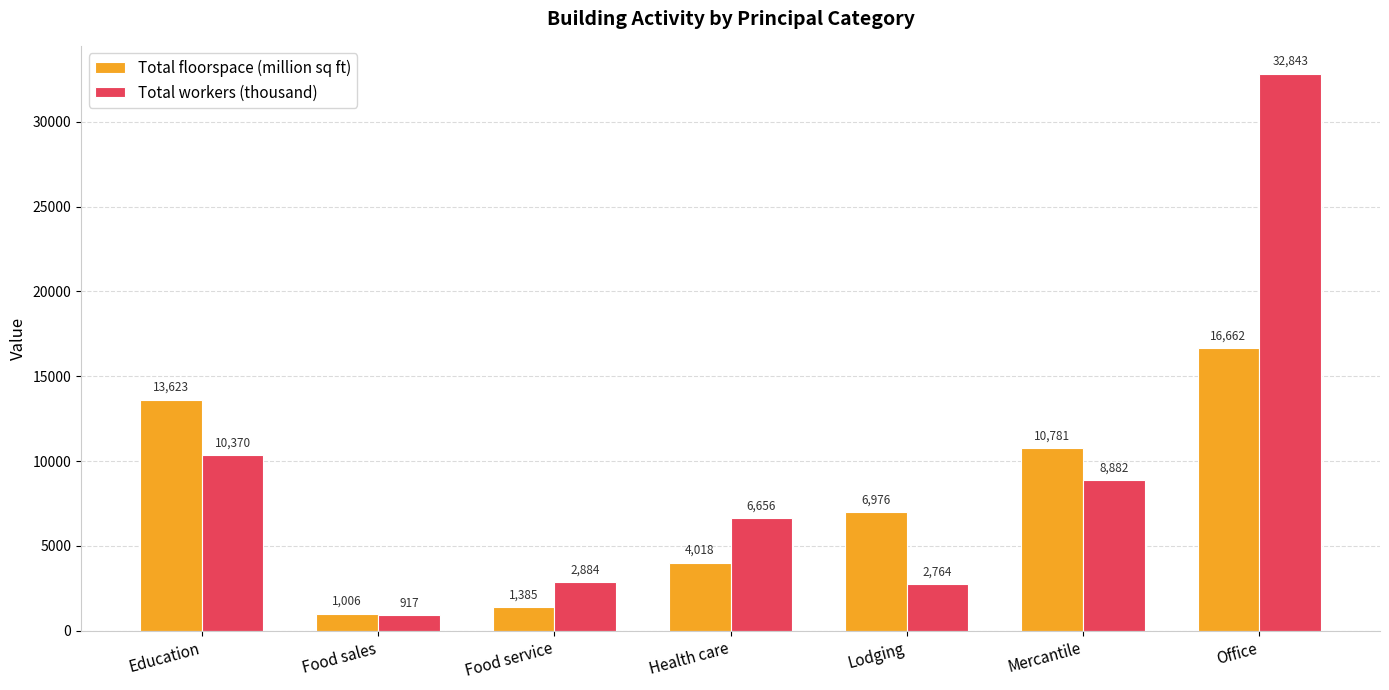

Is it true that Total floorspace (million sq ft) equals 3345 at Lodging?

False